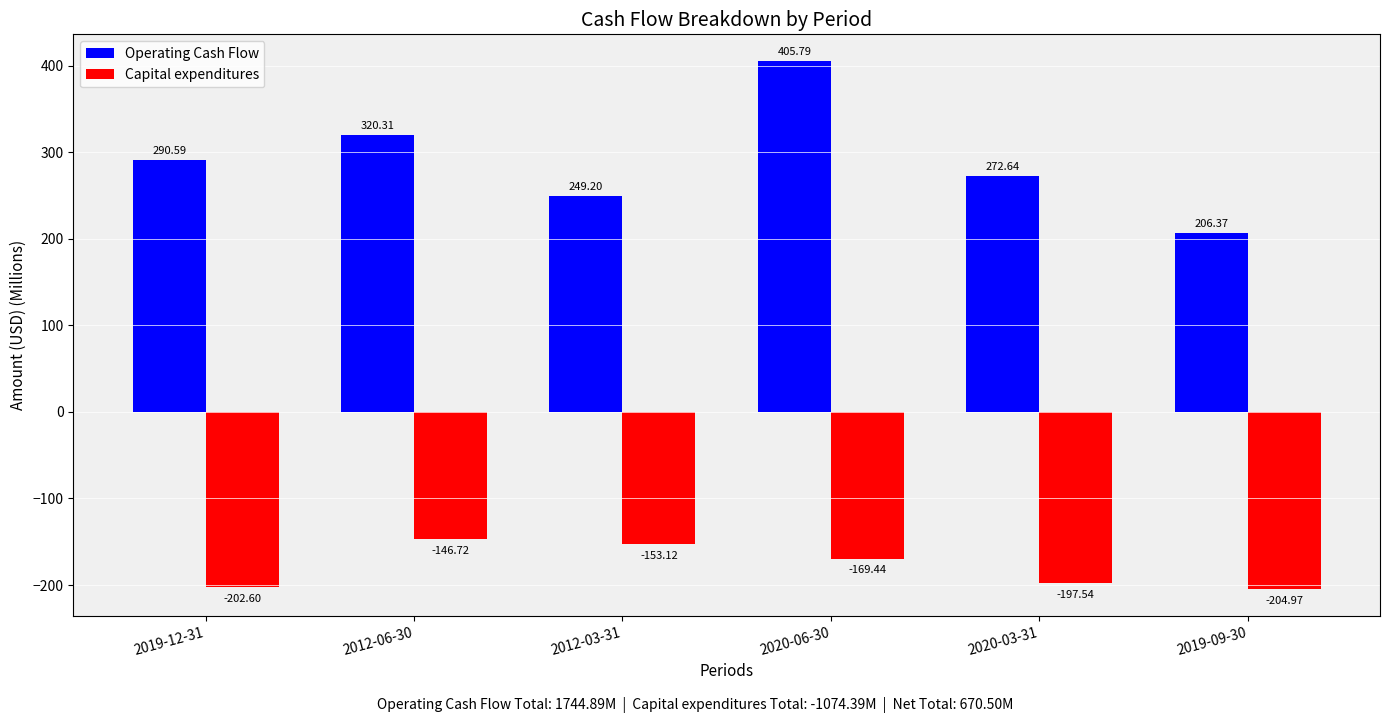

What is the label of the 6th bar from the right?

2019-12-31